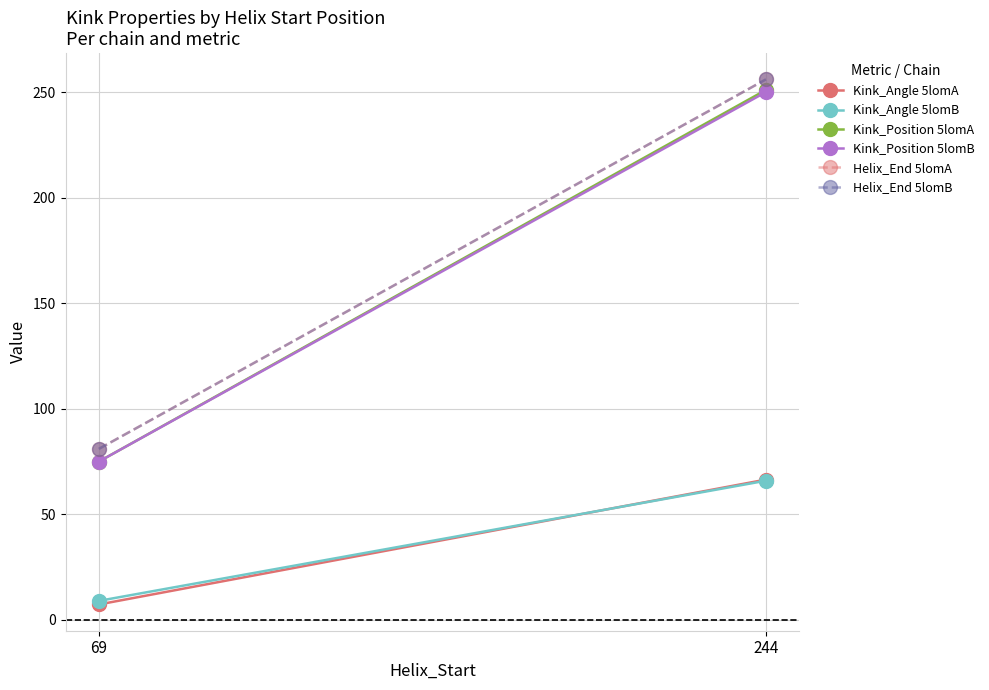

The Helix_End 5lomB series shows 121.4 at 69. True or false?

False